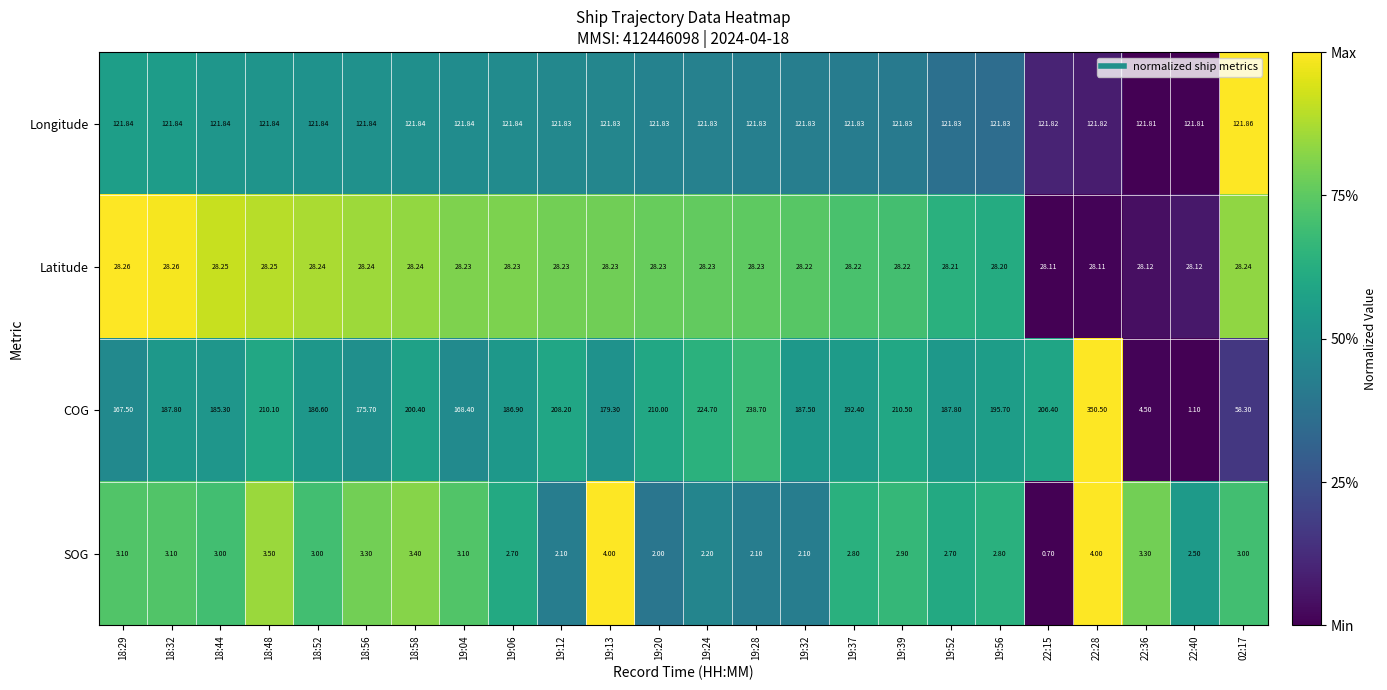

Which series has the widest spread of values?

COG